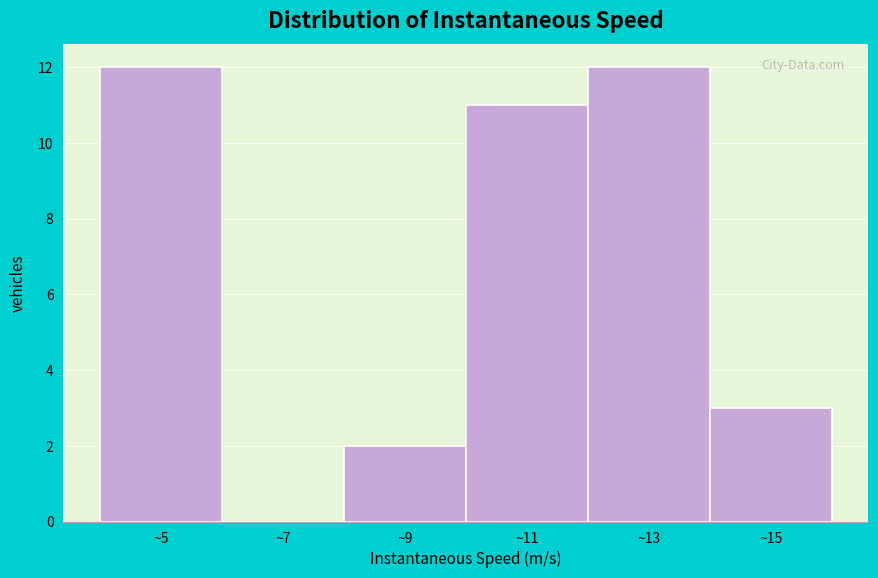

What is the height of the bar covering 10 to 12 on the x-axis? The values are not printed on the chart, so give them approximately, as read against the axis.

11